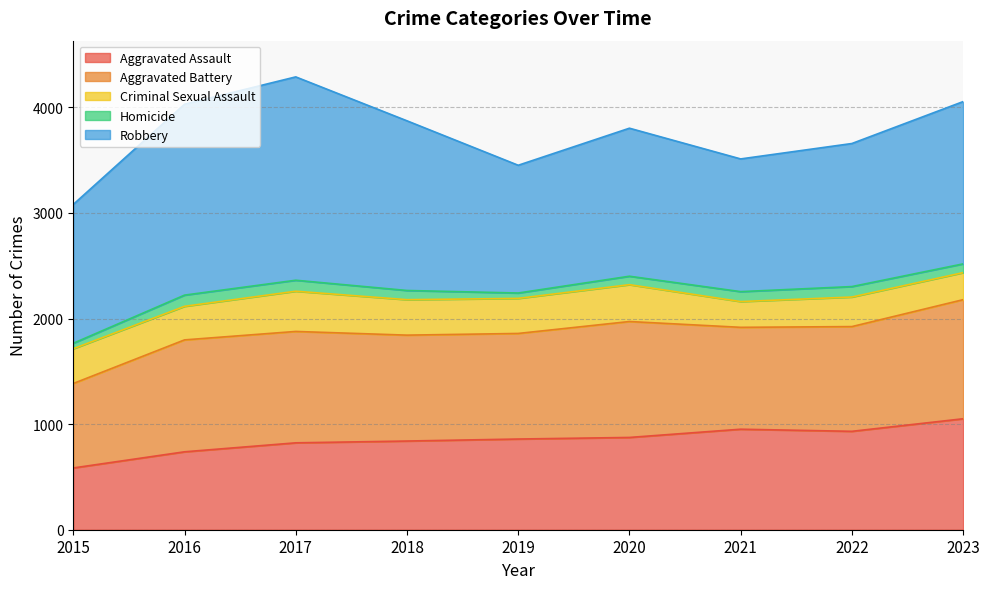

At which label is Aggravated Assault closest to 818?

2017